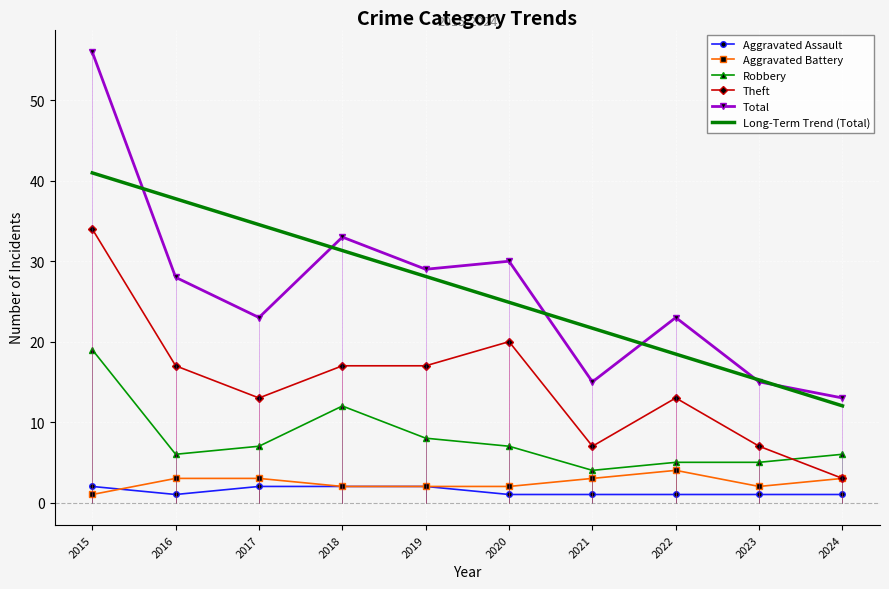

The value of Long-Term Trend (Total) at 2024 is 12.0. True or false?

True